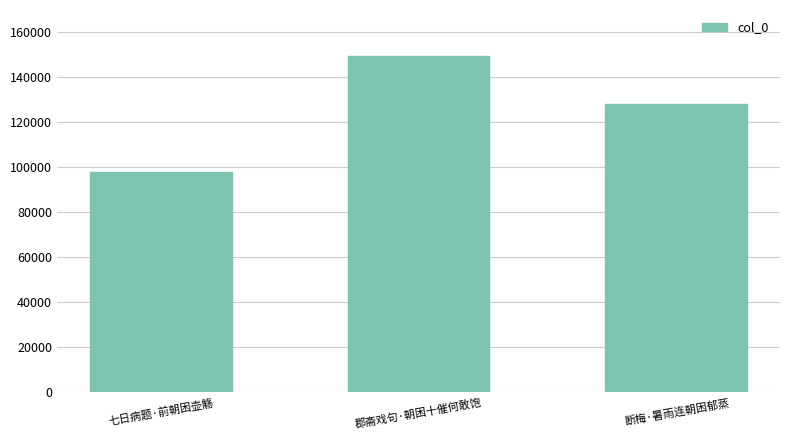

What is the smallest value displayed?

97948